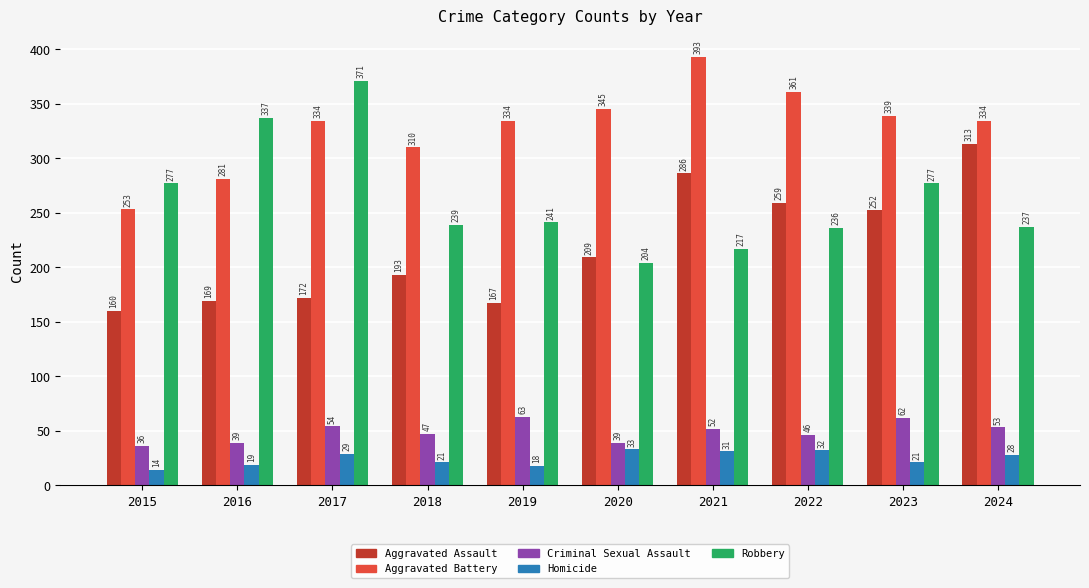

What is the value of the Aggravated Assault bar at the 5th from the left?

167